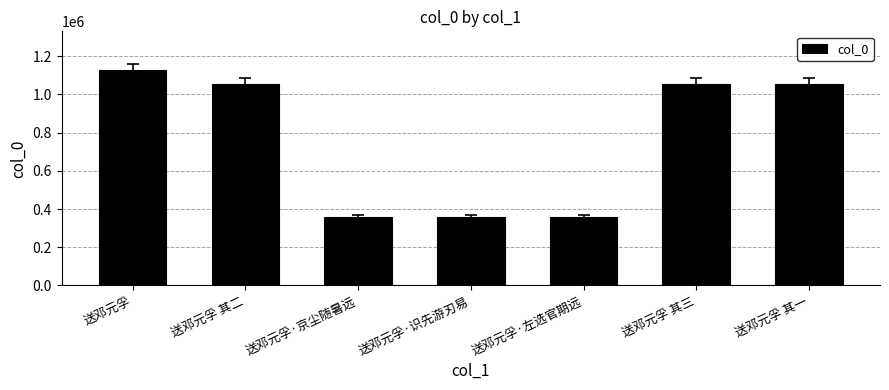

True or false: the data shows 585600 at 送邓元孚·识先游刃易.

False